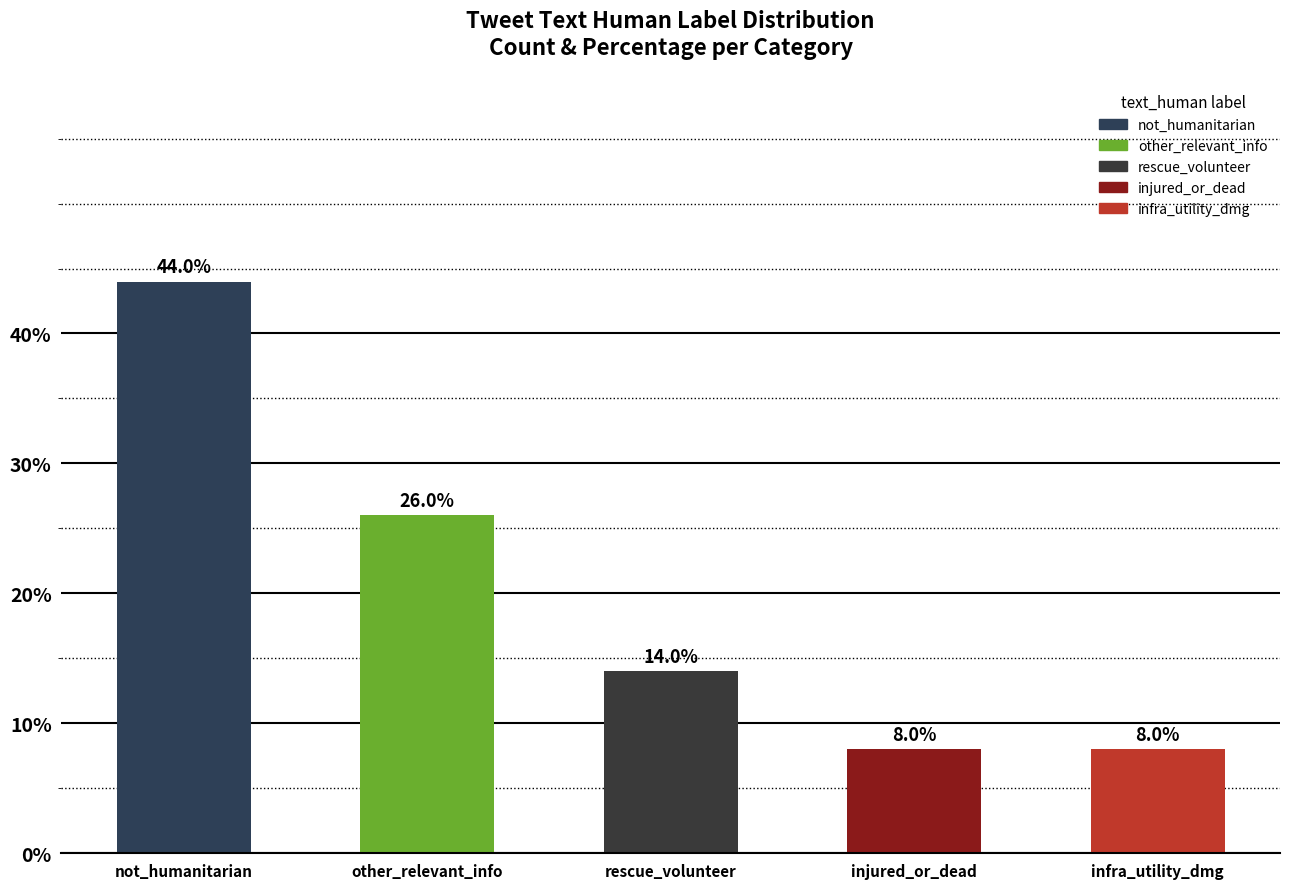

Reading right to left, list all the values displayed in this chart.

infra_utility_dmg=8.0	injured_or_dead=8.0	rescue_volunteer=14.0	other_relevant_info=26.0	not_humanitarian=44.0